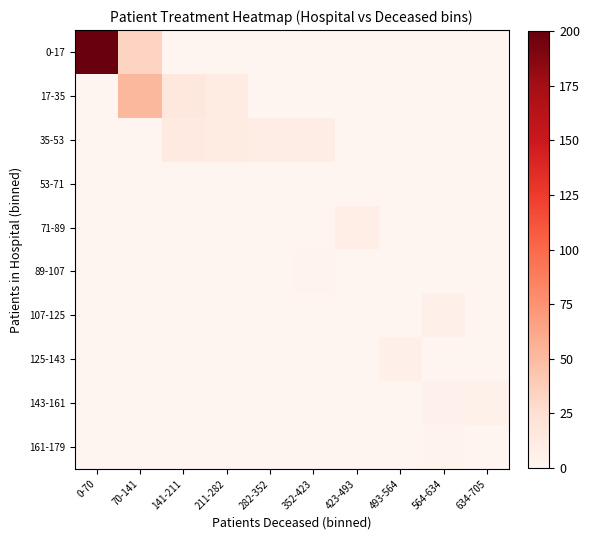

At how many categories does at least one series exceed 617?

1